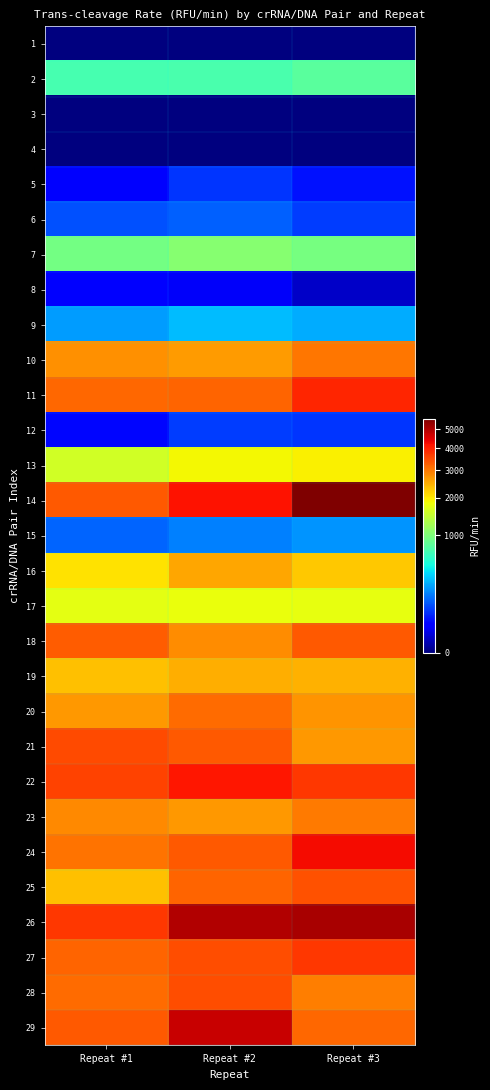

What is the total value across all series at Repeat #1?

54041.7